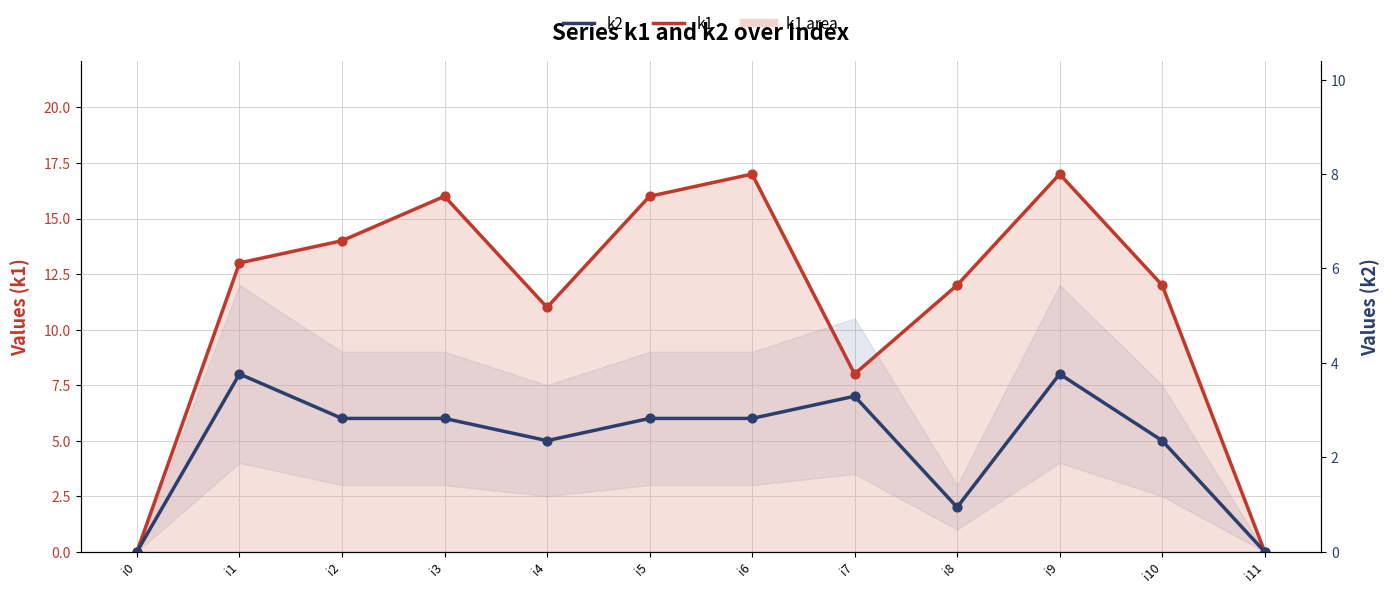

Which series has the largest total across all categories?

k1